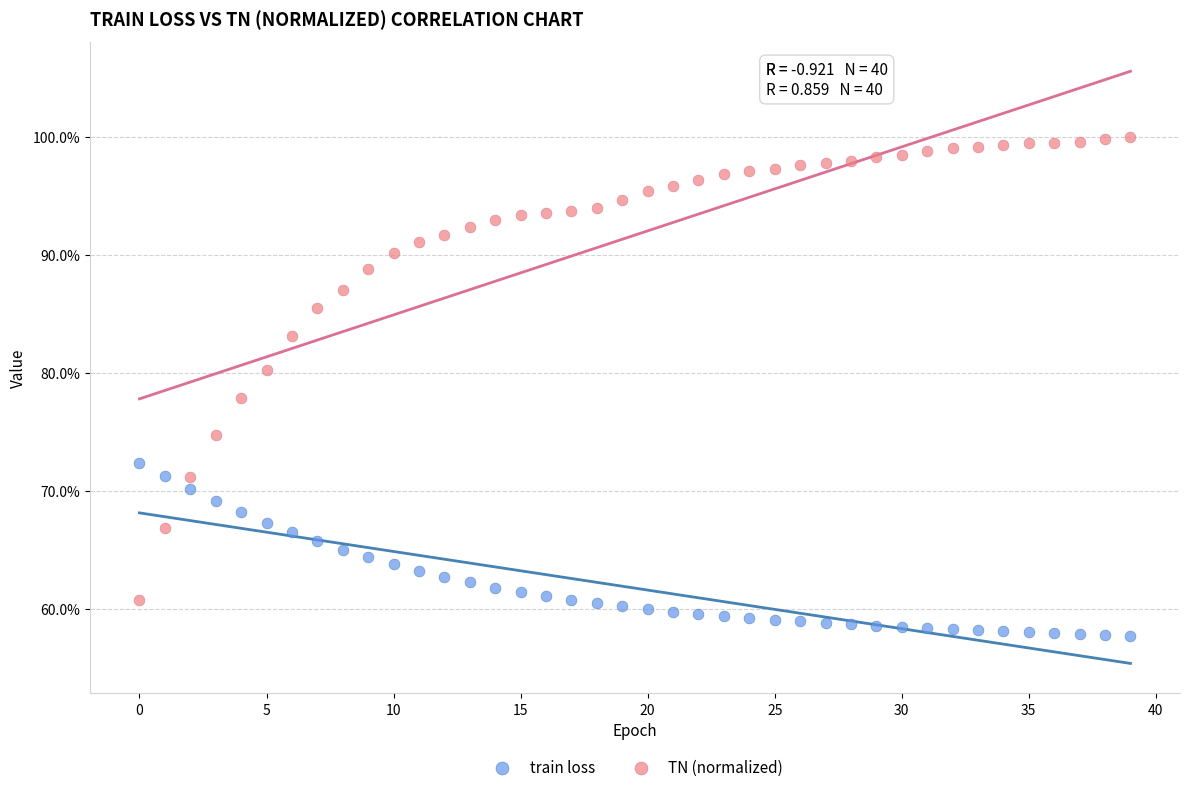

What are all the series names shown in the legend?

train loss, TN (normalized)